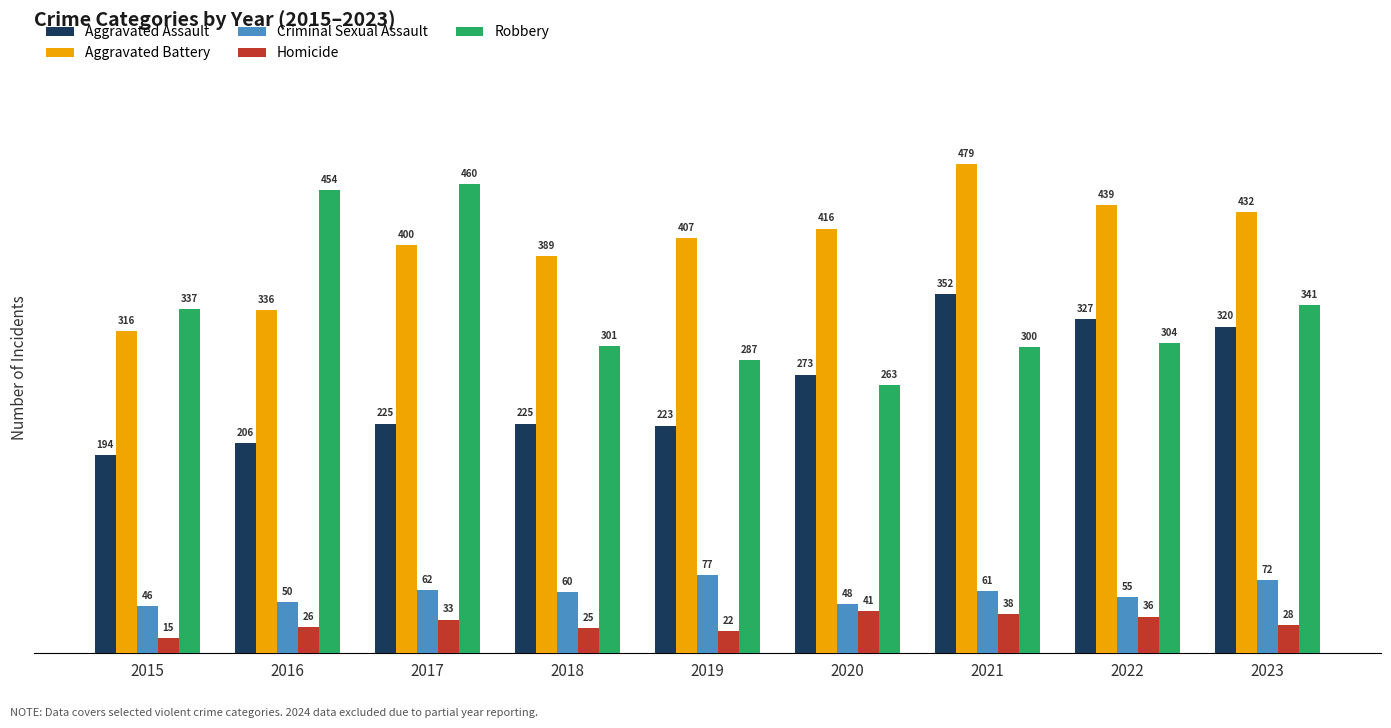

How many bars are there in total?

45